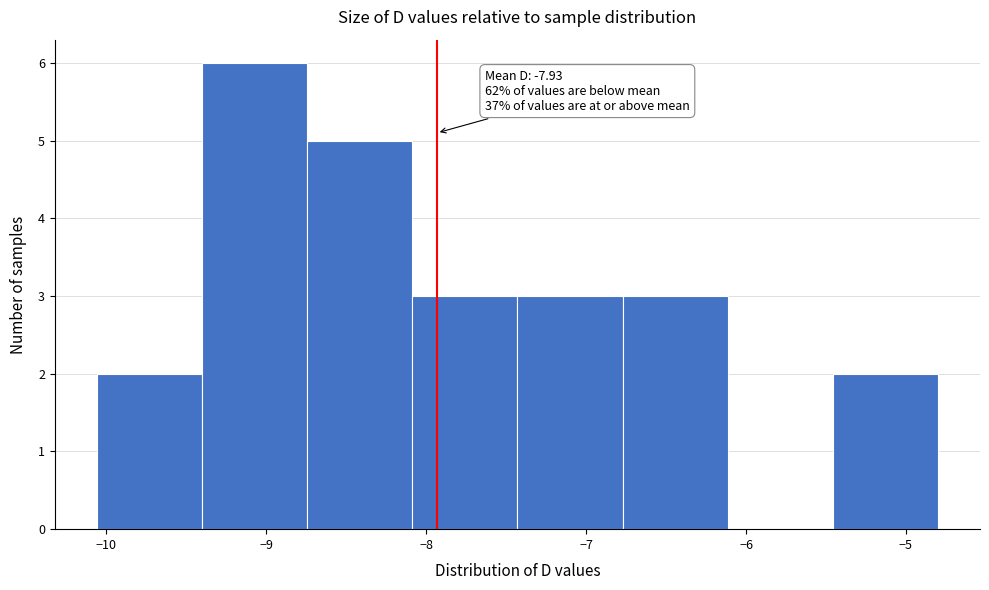

Which range on the x-axis has the tallest bar?

-9.4 to -8.7